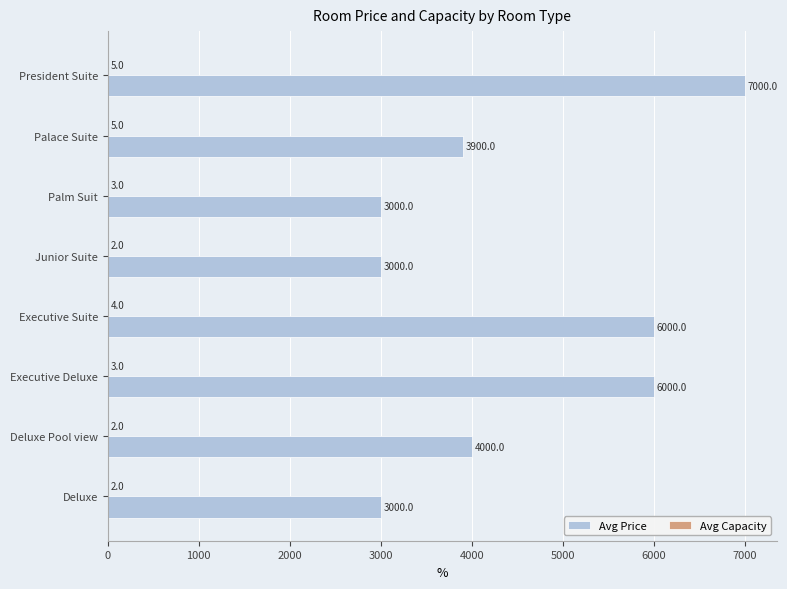

What is the approximate value of Avg Price at Palm Suit, to the nearest 100?

3000